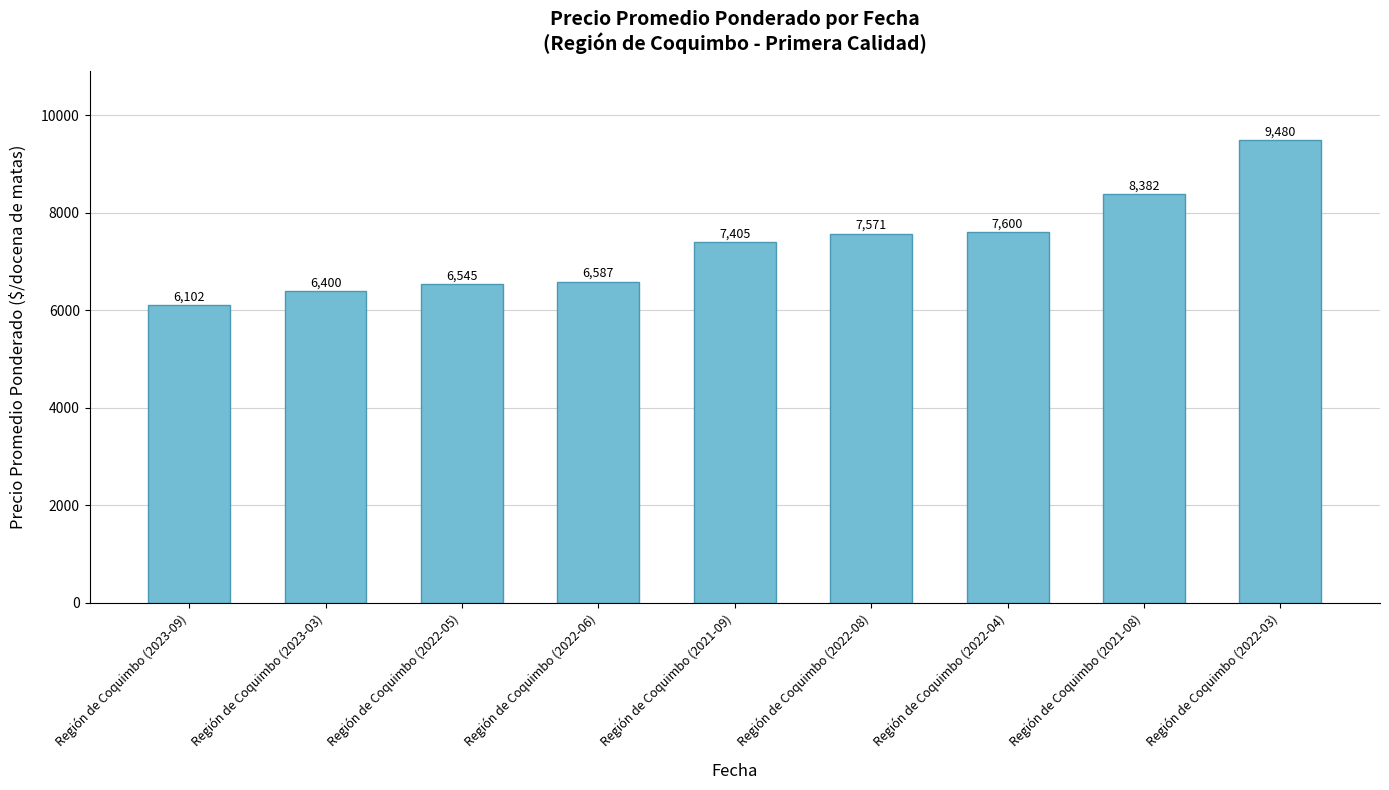

What is the label of the 2nd bar from the left?

Región de Coquimbo (2023-03)